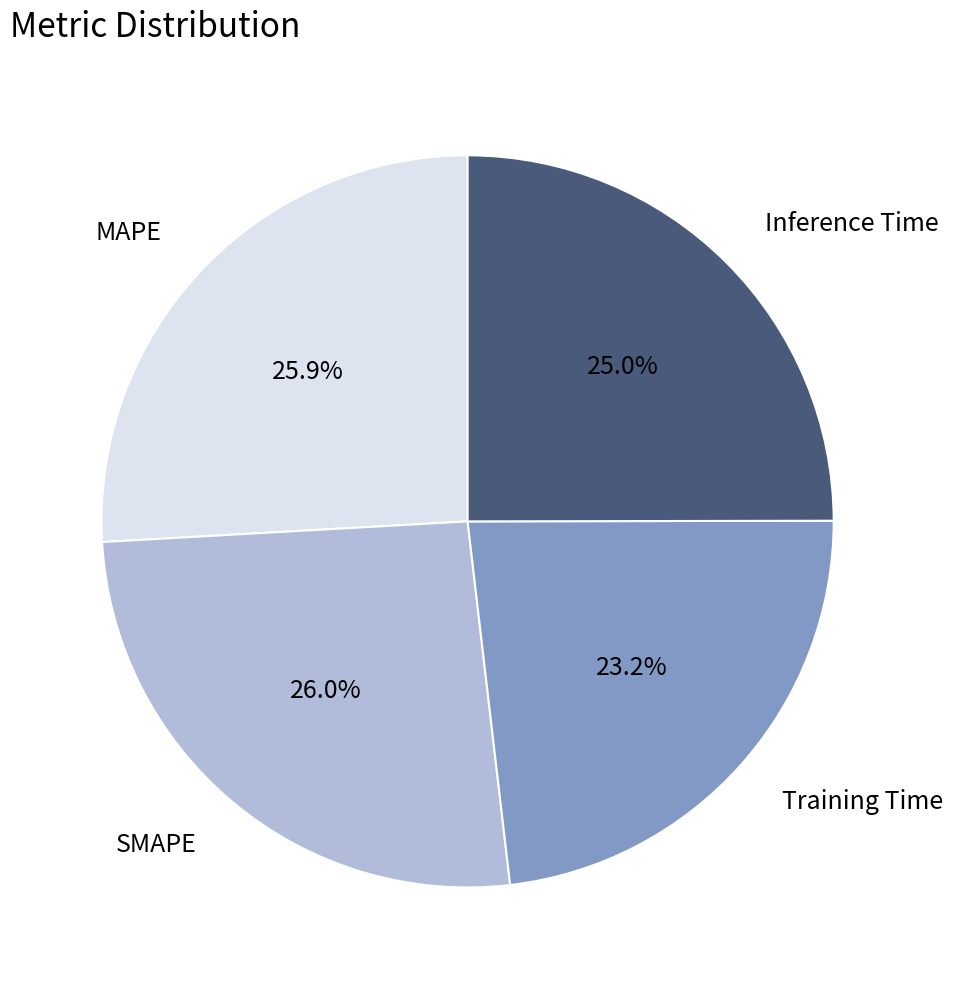

Is it true that MAPE is 26% of the pie?

True